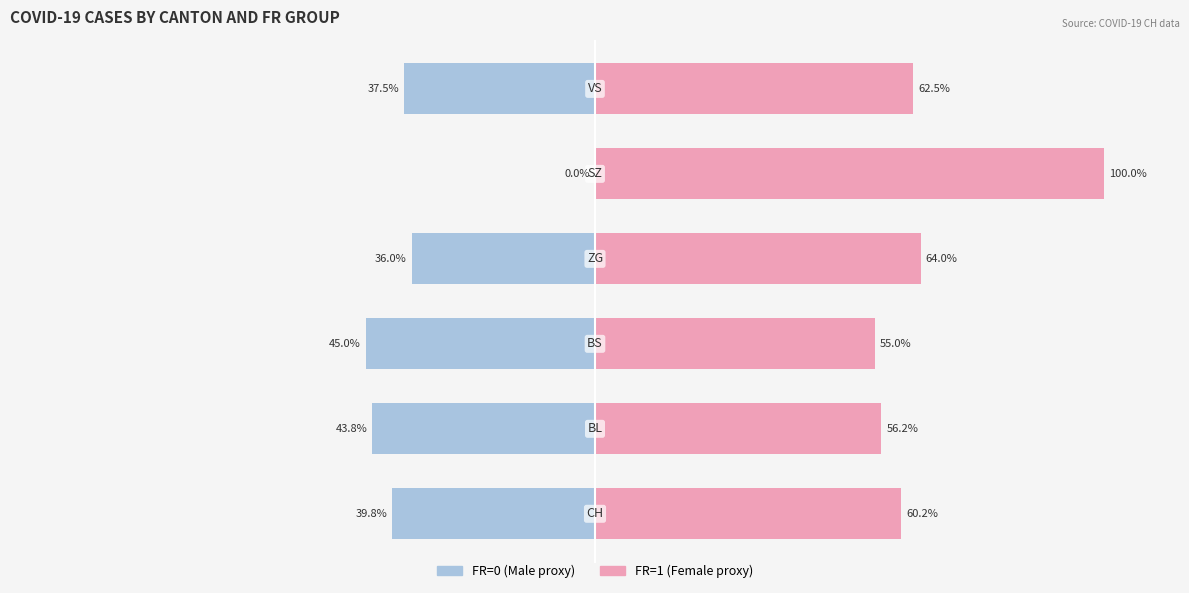

How many bars are there in each group?

2